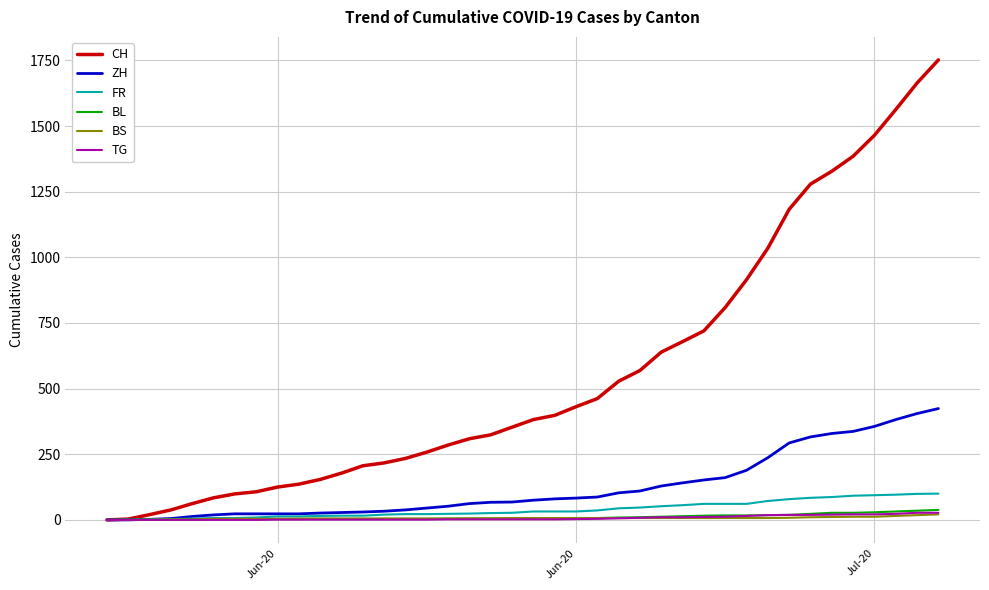

Does the chart display data point markers on the line(s)?

No